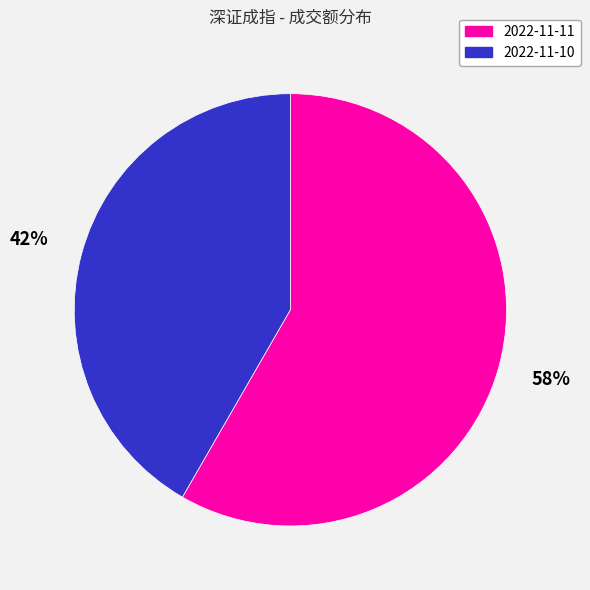

To the nearest percent, what is the average slice percentage?

50%